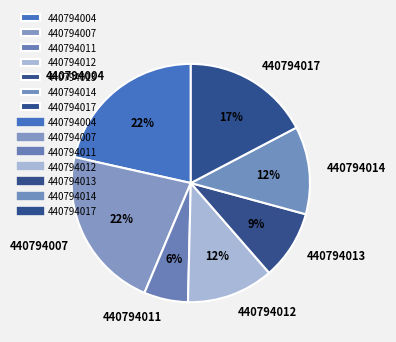

Does 440794007 represent more than half of the total?

No